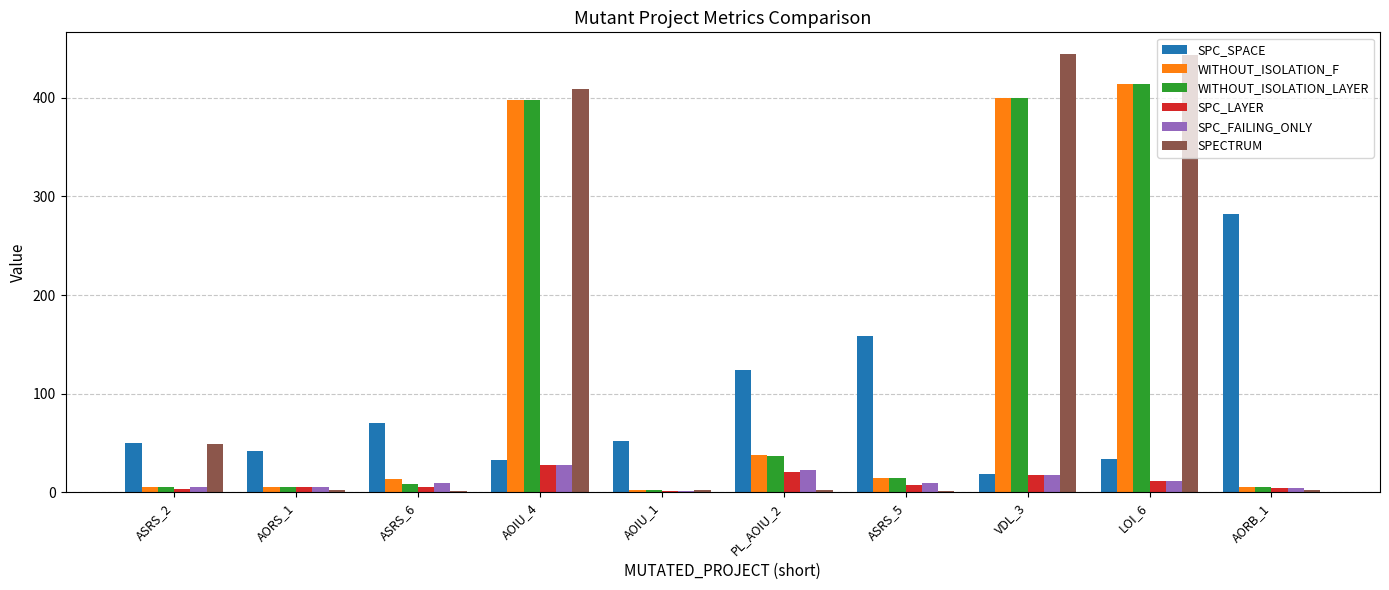

How many groups of bars are there?

10